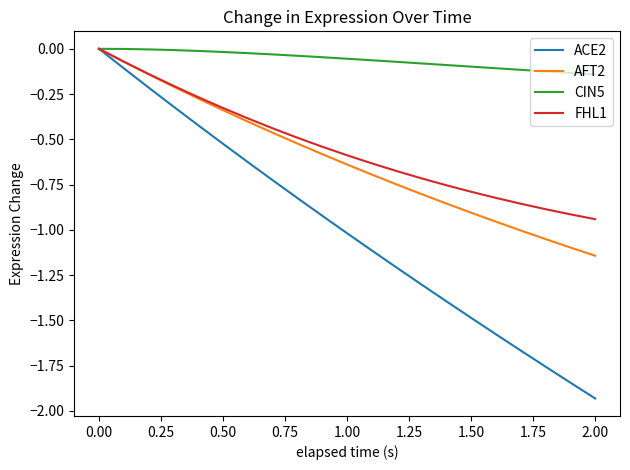

Which series has the largest total across all categories?

CIN5